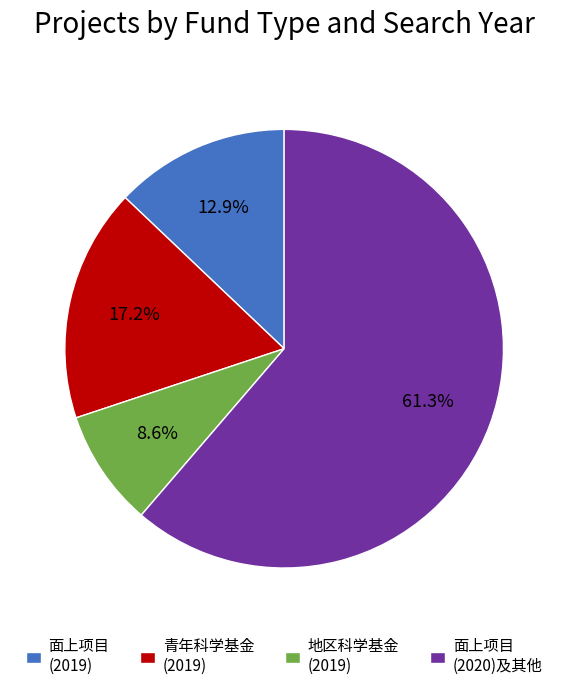

What is the largest slice in the pie chart?

面上项目 (2020)及其他